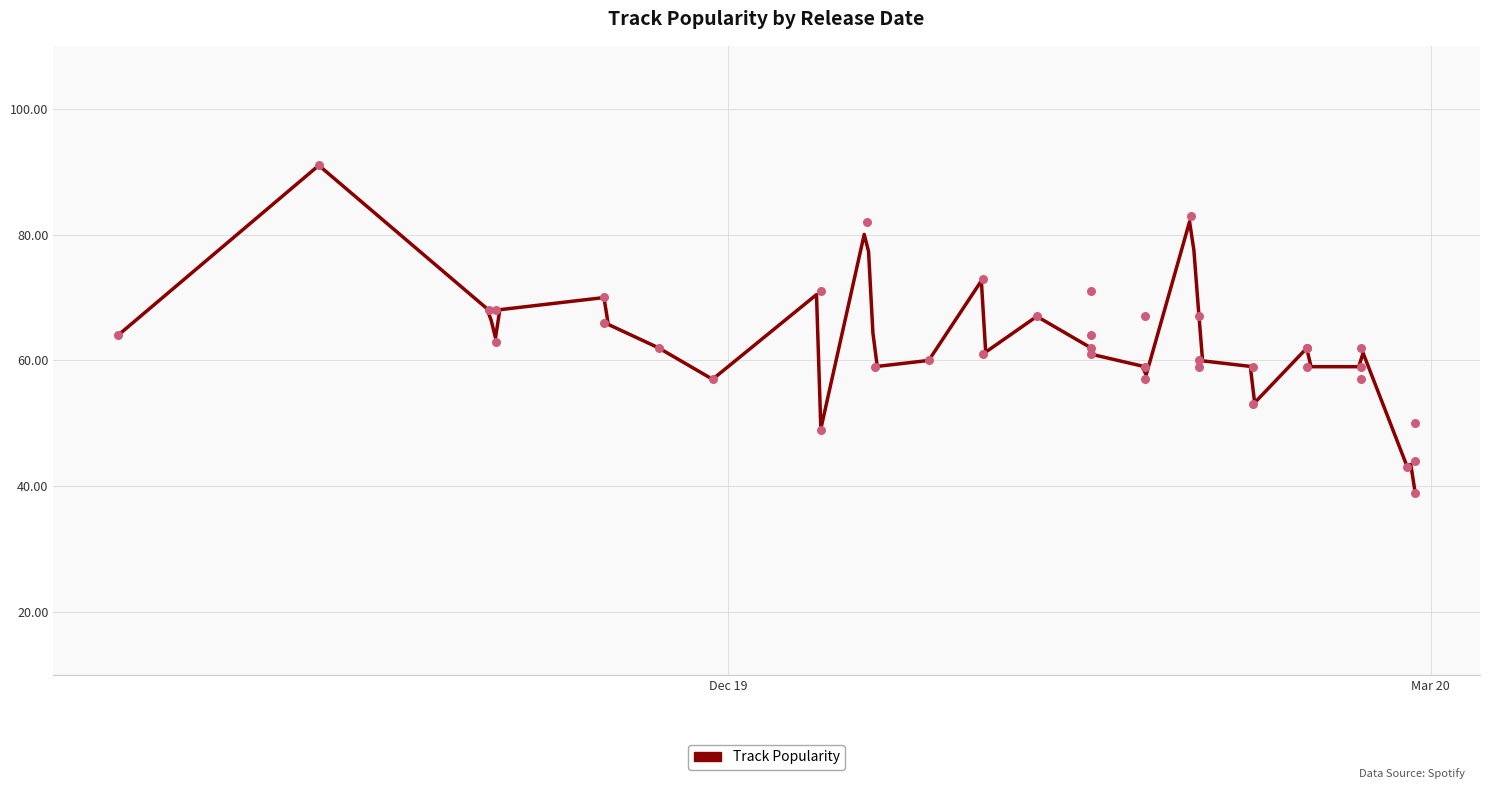

Which has a higher value, 2020-01-10 or 2020-02-27?

2020-01-10